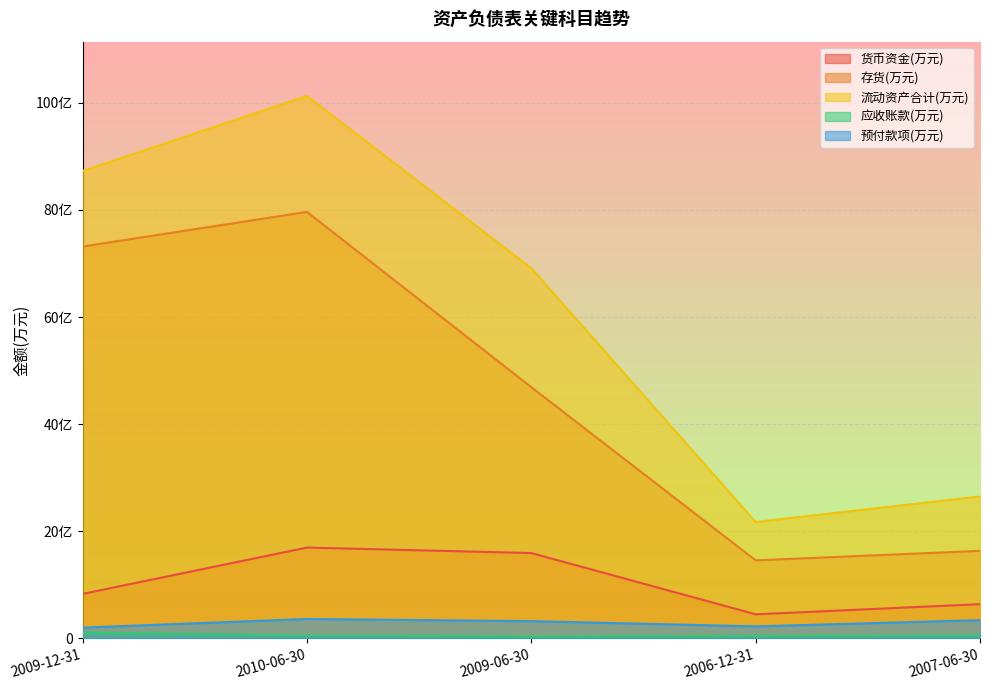

Which category has the highest value across all series?

2010-06-30